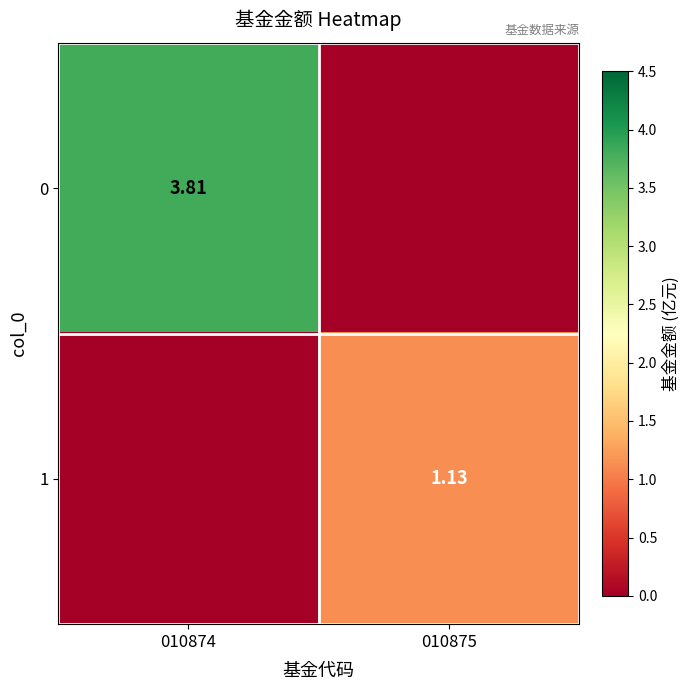

What is the total value across all series at 010874?

3.8